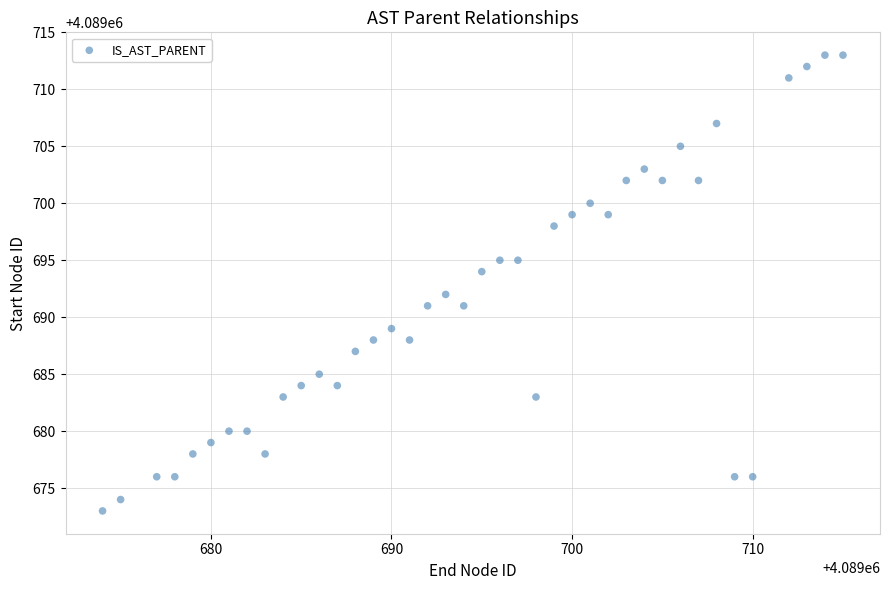

What is the range of Y values (max minus min)?

40